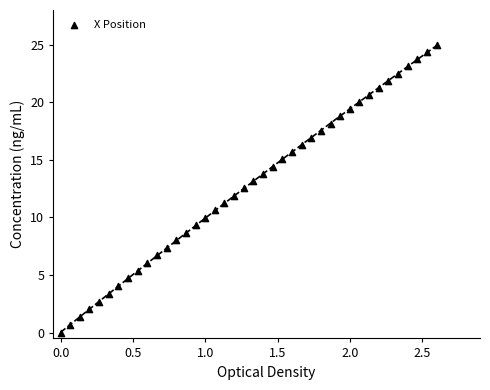

What is the range of Y values (max minus min)?

25.0